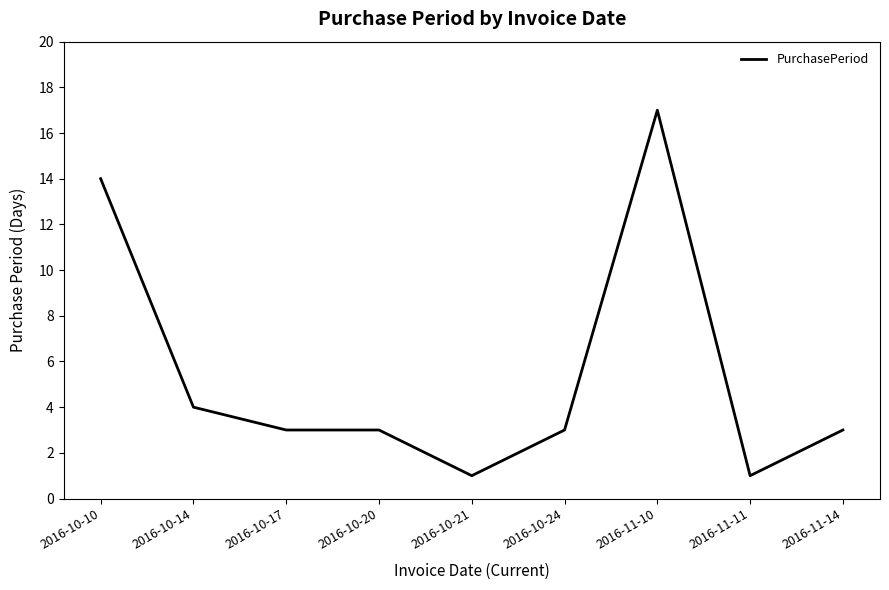

What position from the right is 2016-10-20?

6